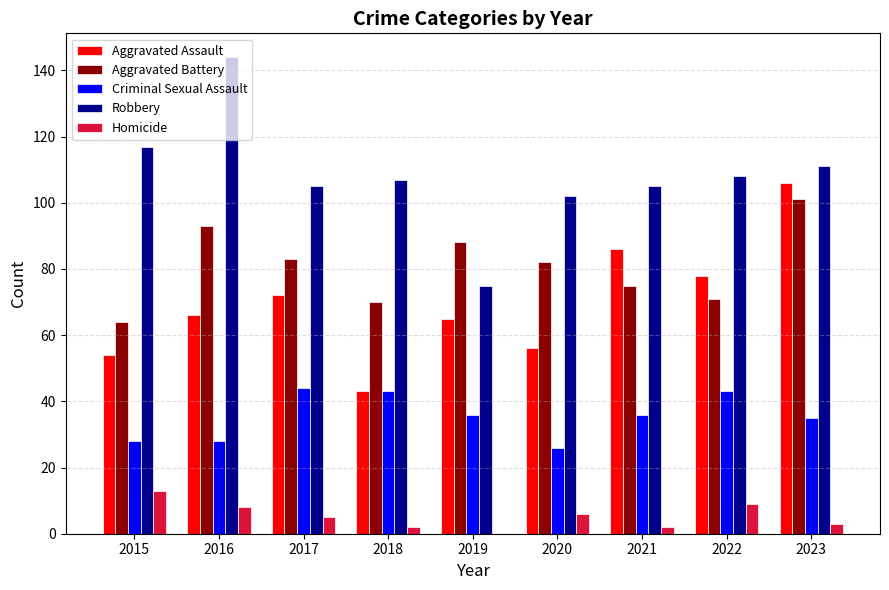

Read the Aggravated Battery value at 2015.

64